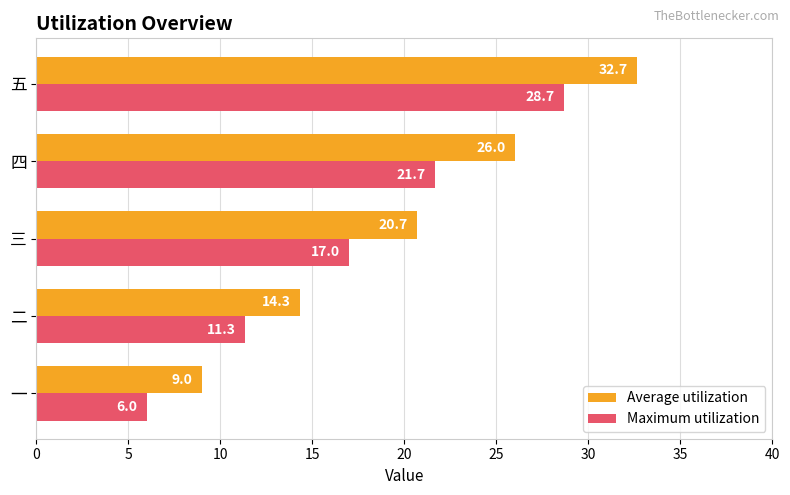

Rank the categories by Maximum utilization value from lowest to highest.

一, 二, 三, 四, 五